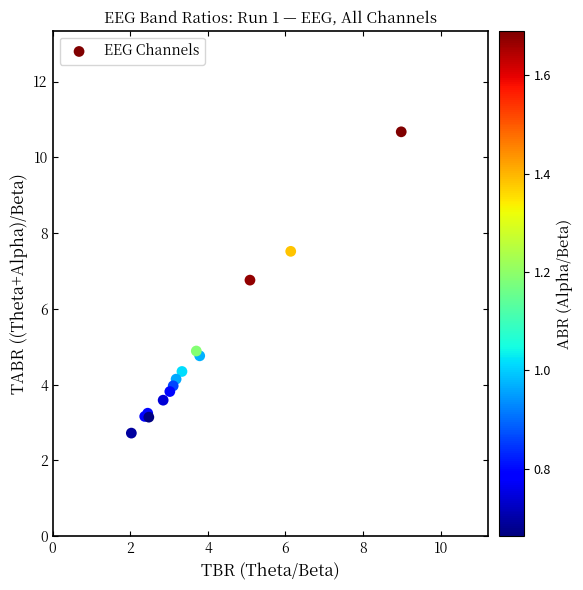

What Y value in the scatter plot is closest to 6?

6.8